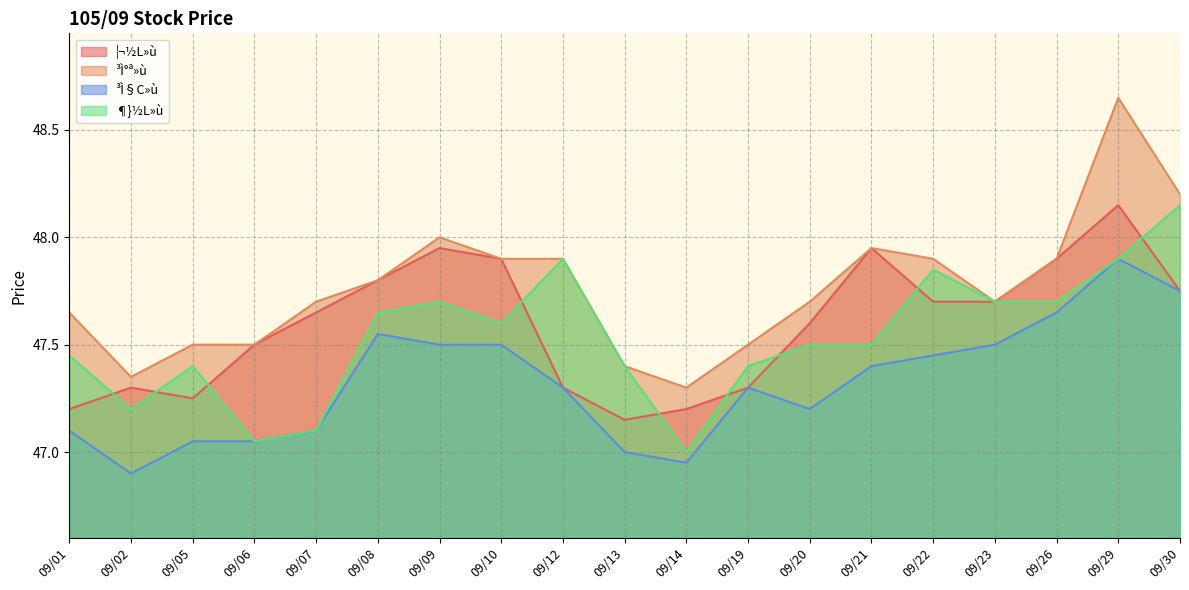

True or false: ¦¬½L»ù has a value of 47.8 at 09/30.

True